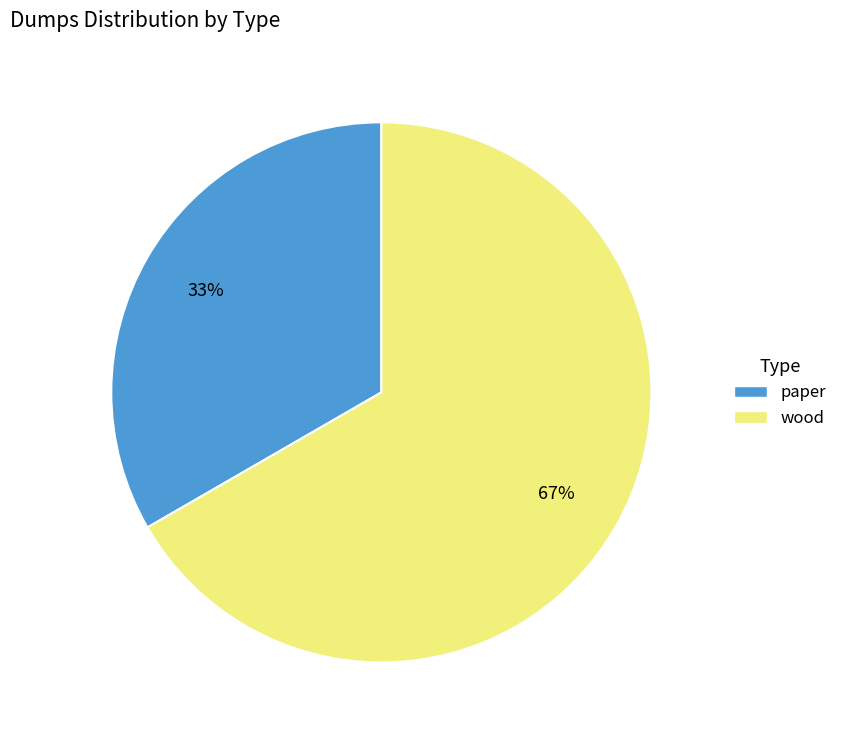

Rank the categories by value from highest to lowest.

wood, paper